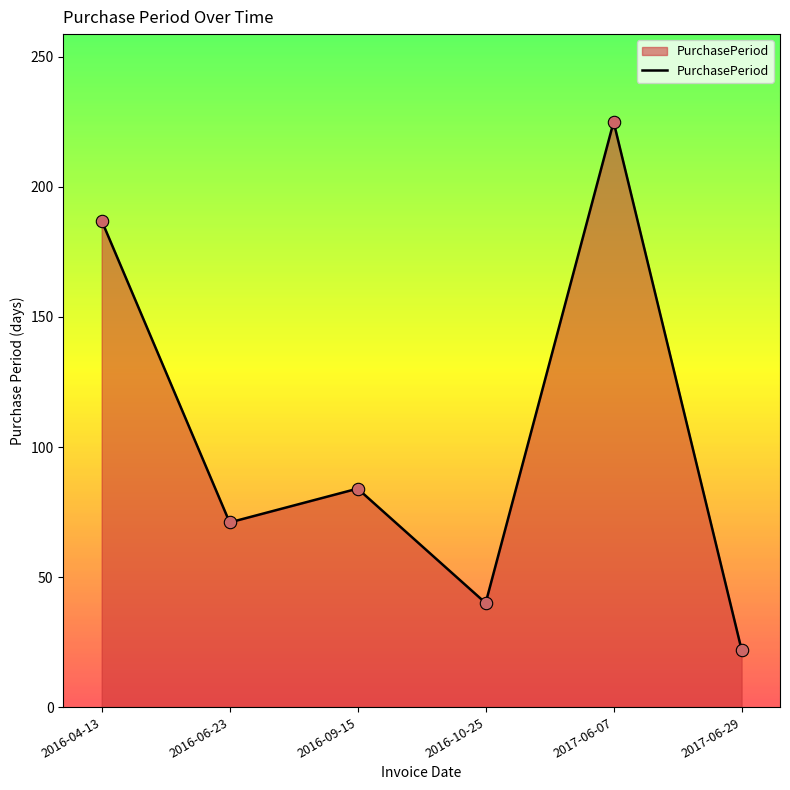

Between 2016-06-23 and 2016-09-15, which is larger?

2016-09-15